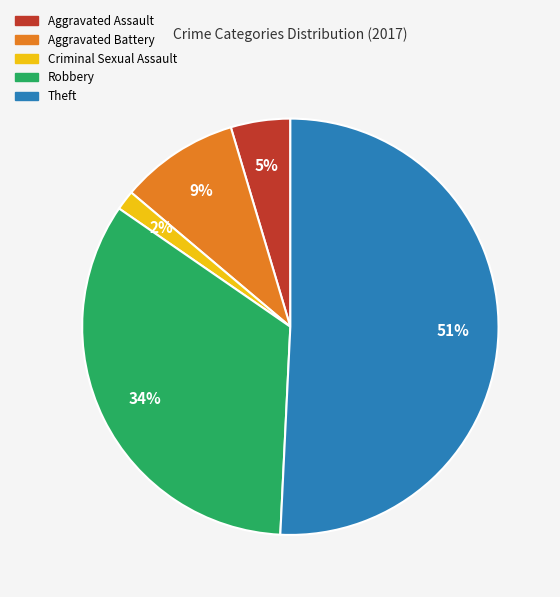

What is the ratio of the value at Aggravated Assault to the value at Theft?

0.1